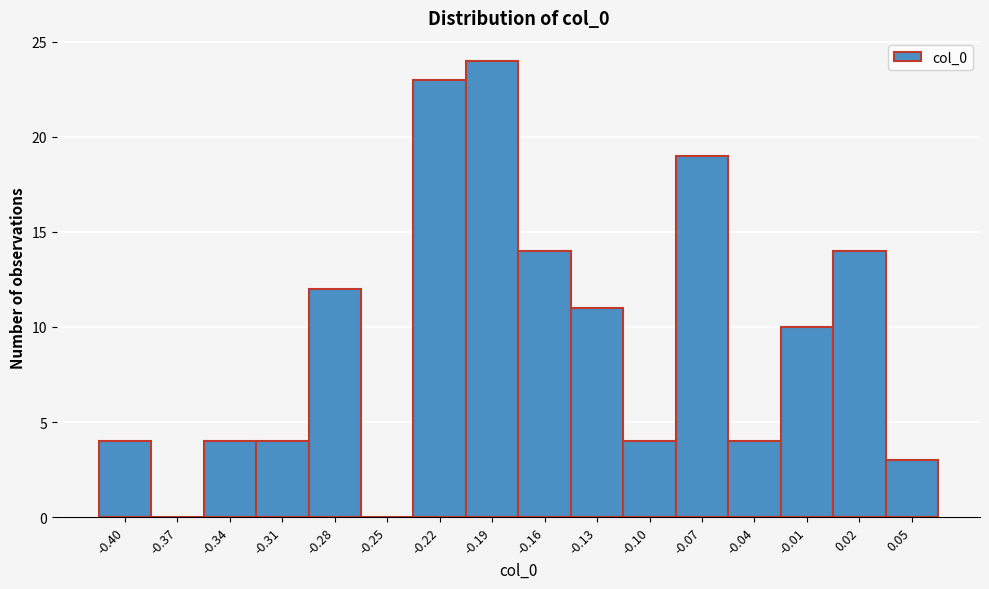

Reading left to right, list every bar in this chart as the range it spans on the x-axis followed by its height. Neither the bar edges nor the heights are printed on the chart, so give them approximately, as read against the axes.

-0.420 to -0.390: 4
-0.390 to -0.360: 0
-0.360 to -0.330: 4
-0.330 to -0.300: 4
-0.300 to -0.270: 12
-0.270 to -0.240: 0
-0.240 to -0.205: 23
-0.205 to -0.175: 24
-0.175 to -0.145: 14
-0.145 to -0.115: 11
-0.115 to -0.085: 4
-0.085 to -0.055: 19
-0.055 to -0.025: 4
-0.025 to 0.005: 10
0.005 to 0.035: 14
0.035 to 0.065: 3